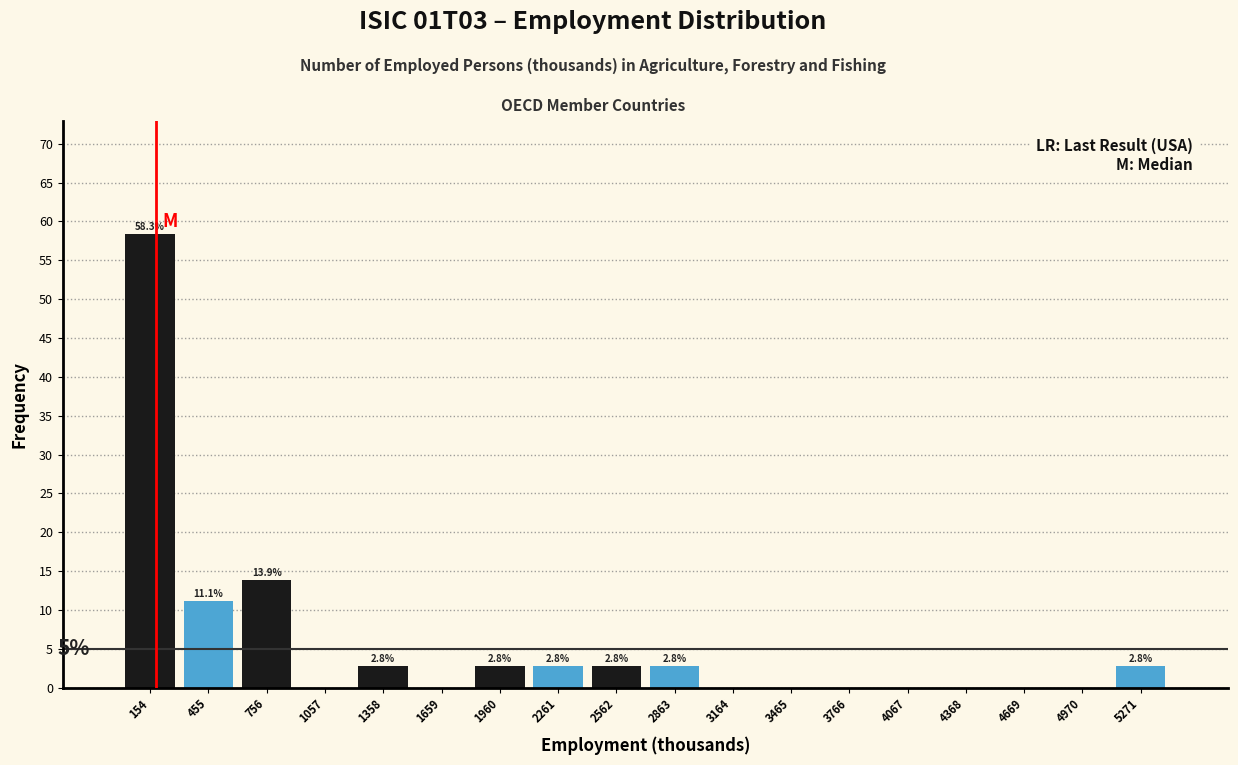

Over which range of the x-axis is the bar tallest?

0 to 300